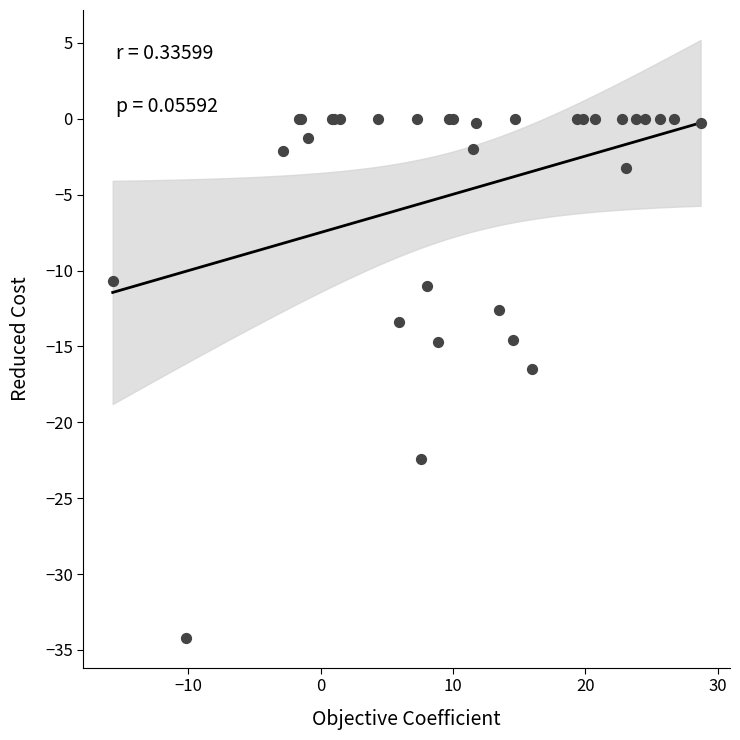

What Y value in the scatter plot is closest to -17?

-16.5